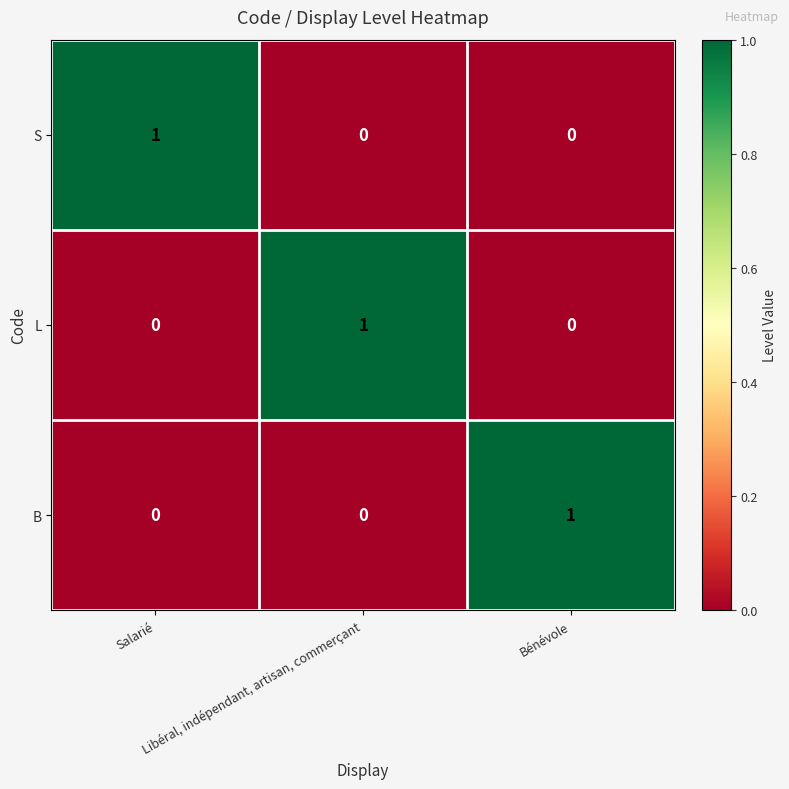

At how many categories does at least one series exceed 0?

3